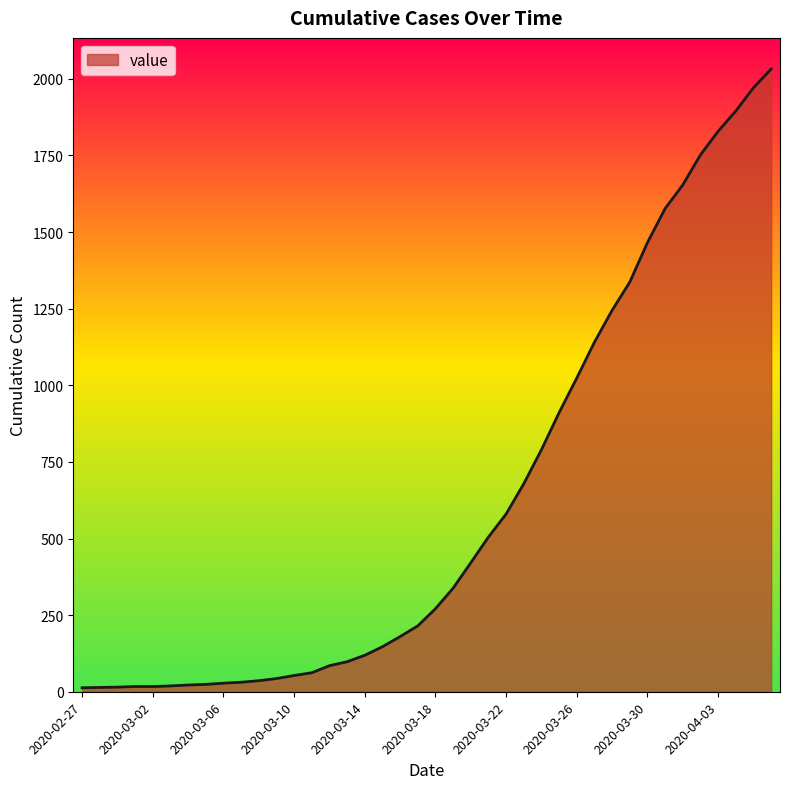

What is the difference between the maximum and minimum values?

2019